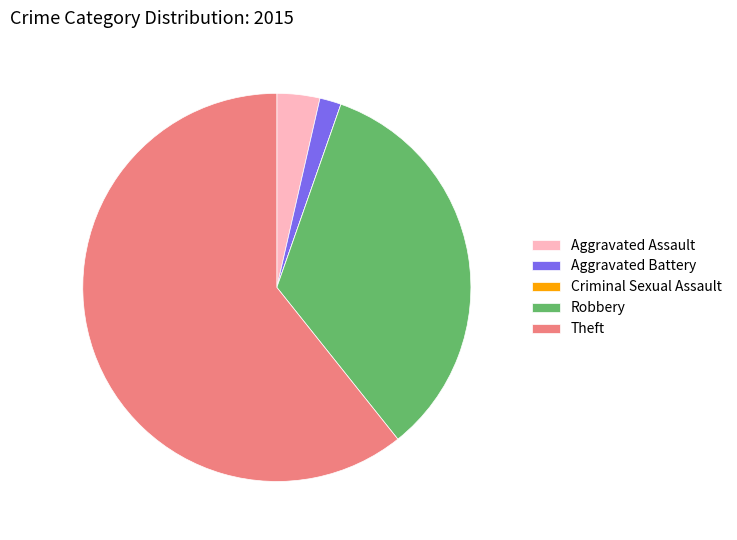

Combined, do Theft and Robbery account for over 50%?

Yes